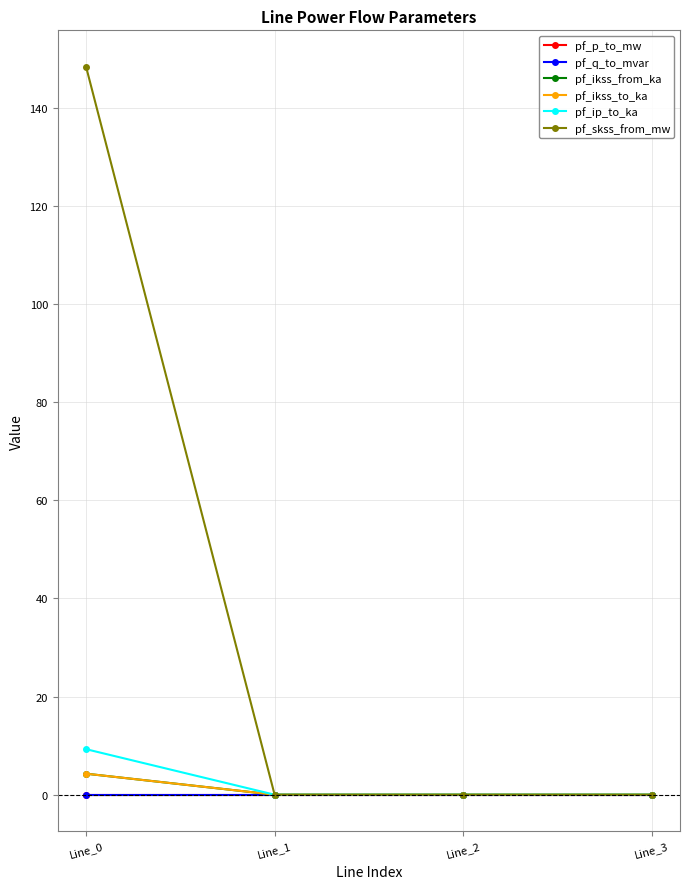

True or false: pf_ikss_to_ka and pf_ip_to_ka intersect in this chart.

False